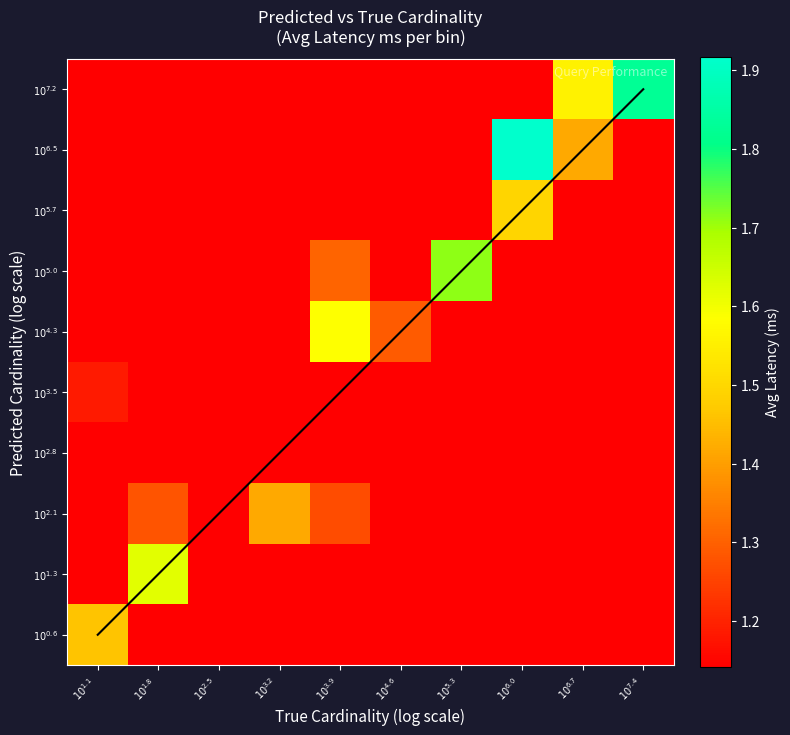

What is the total value across all series at $10^{1.8}$?

12.0